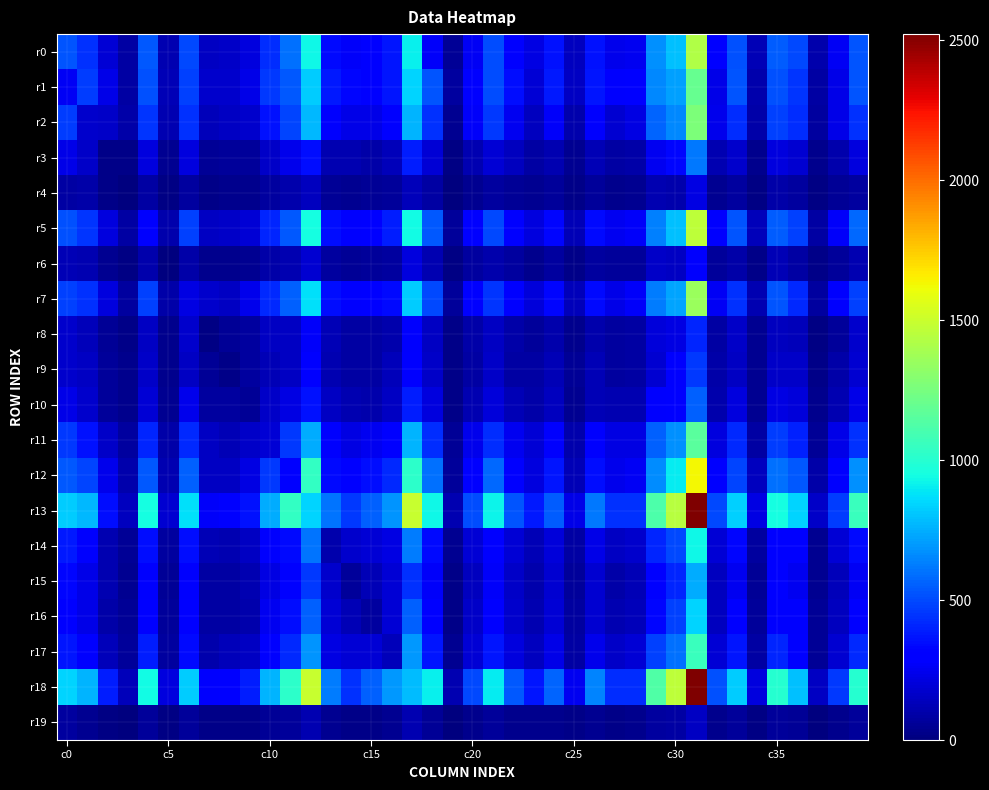

At how many categories does at least one series exceed 2182?

1